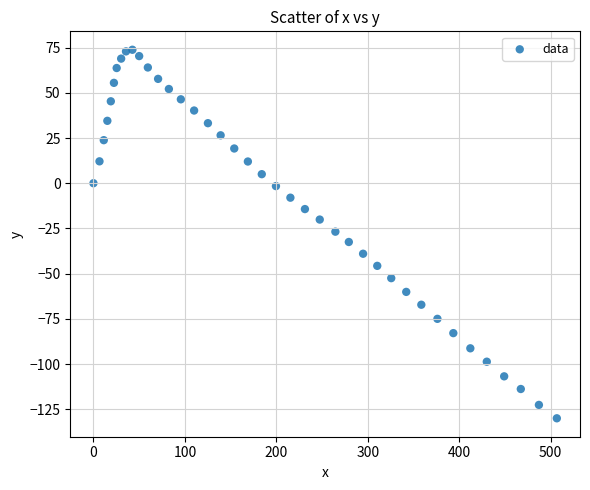

What is the range of Y values (max minus min)?

203.8